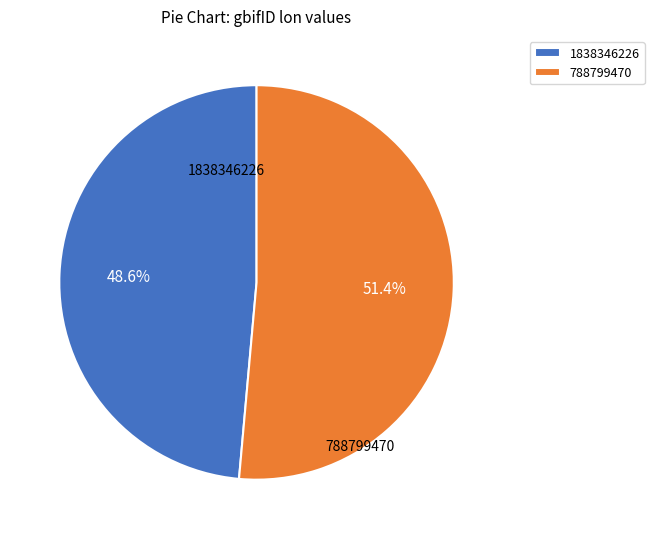

To the nearest percent, what is the average slice percentage?

50%